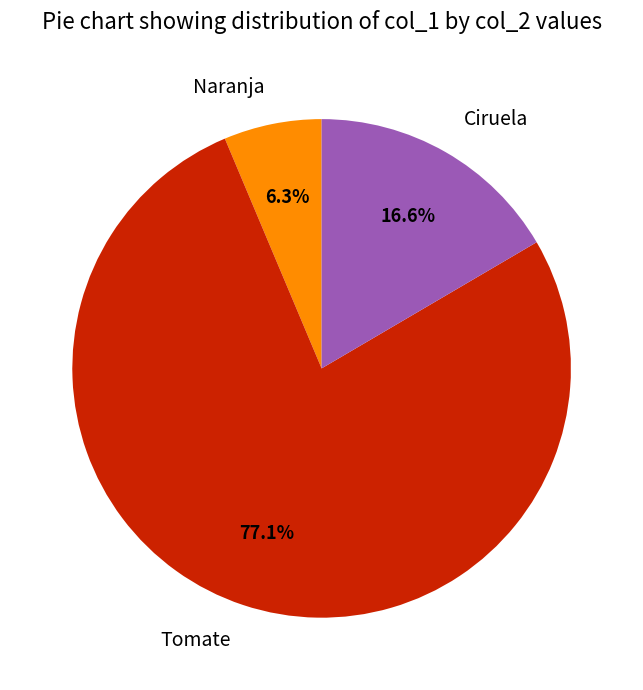

How much of the chart is everything except Naranja?

93.7%